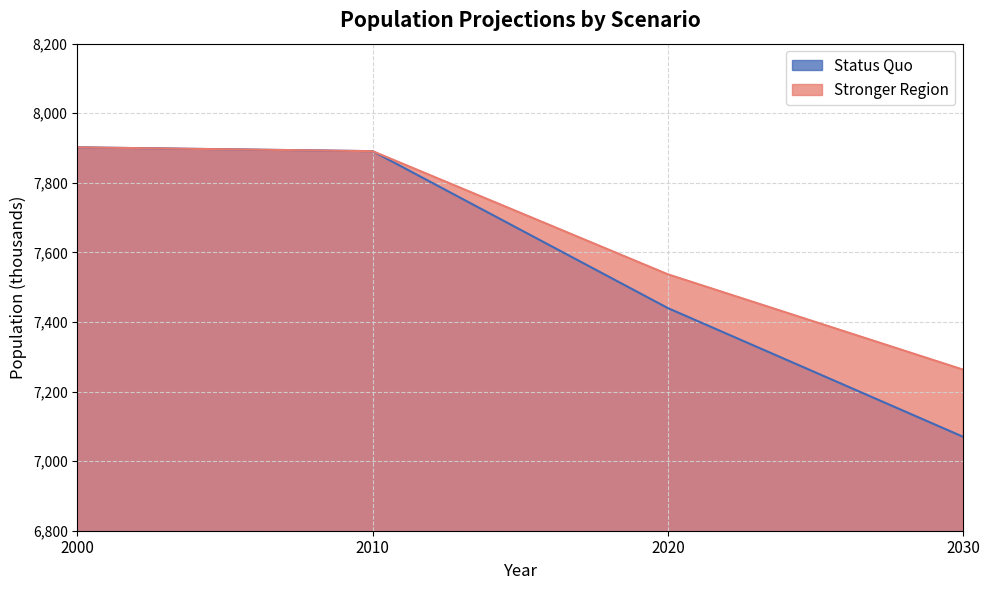

Reading left to right, what are all the values shown in this chart?

Status Quo: 2000=7902	2010=7891	2020=7440	2030=7070
Stronger Region: 2000=7902	2010=7891	2020=7537	2030=7263